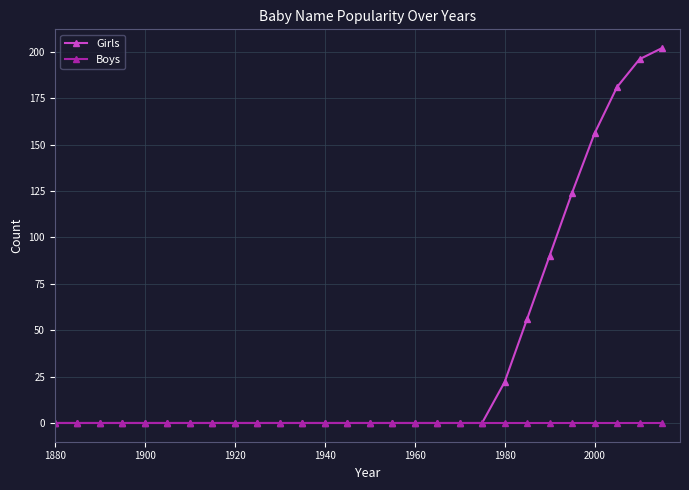

Rank the series by their maximum value, from lowest to highest.

Boys, Girls